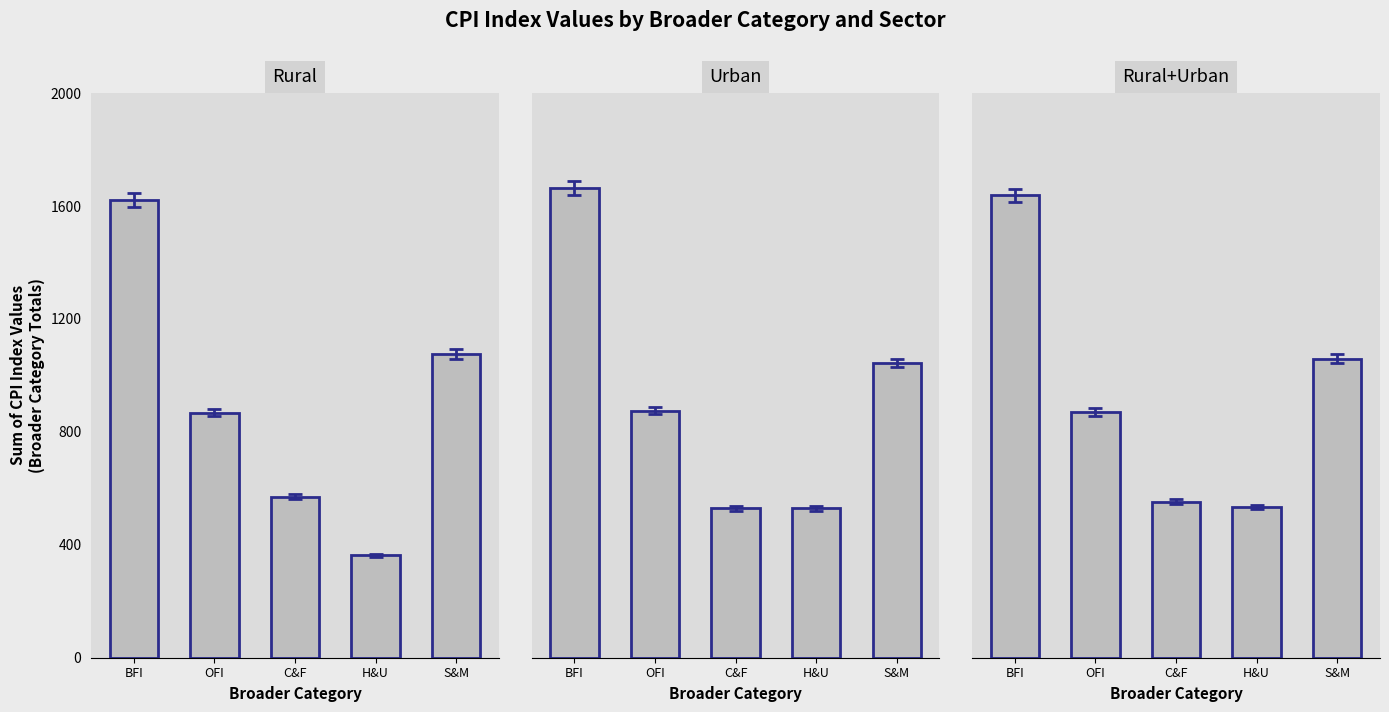

What are all the series names shown in the legend?

Rural, Urban, Rural+Urban